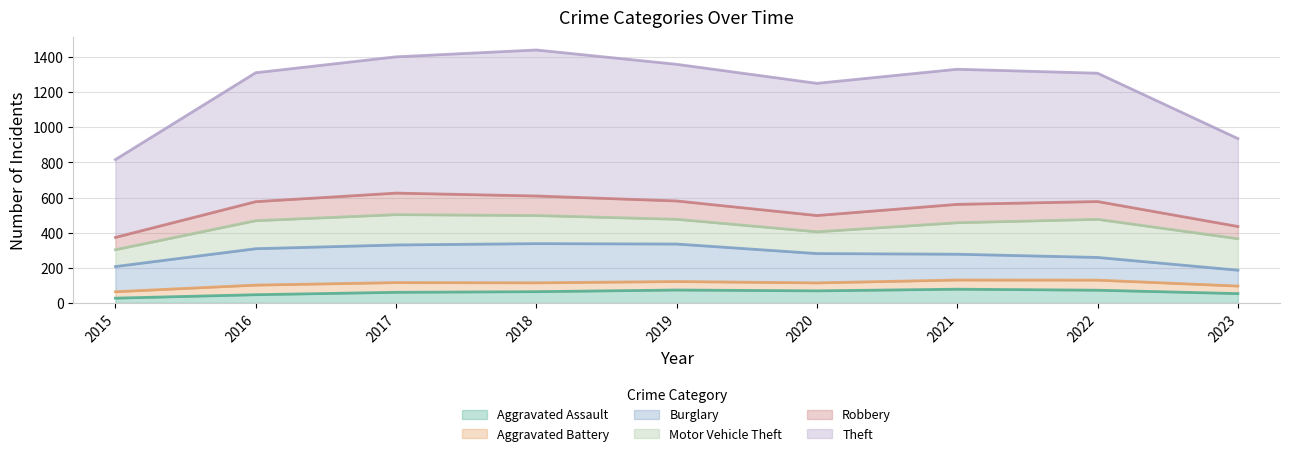

What is the total value across all series at 2019?

1359.0